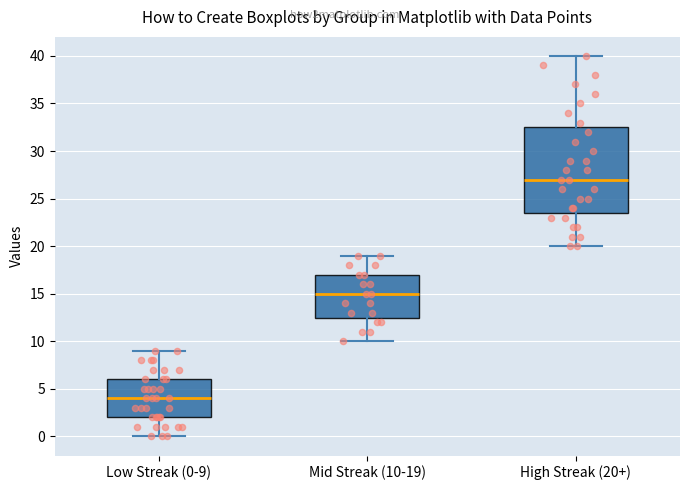

Which box is the tallest, from its lower edge to its upper edge?

High Streak (20+)